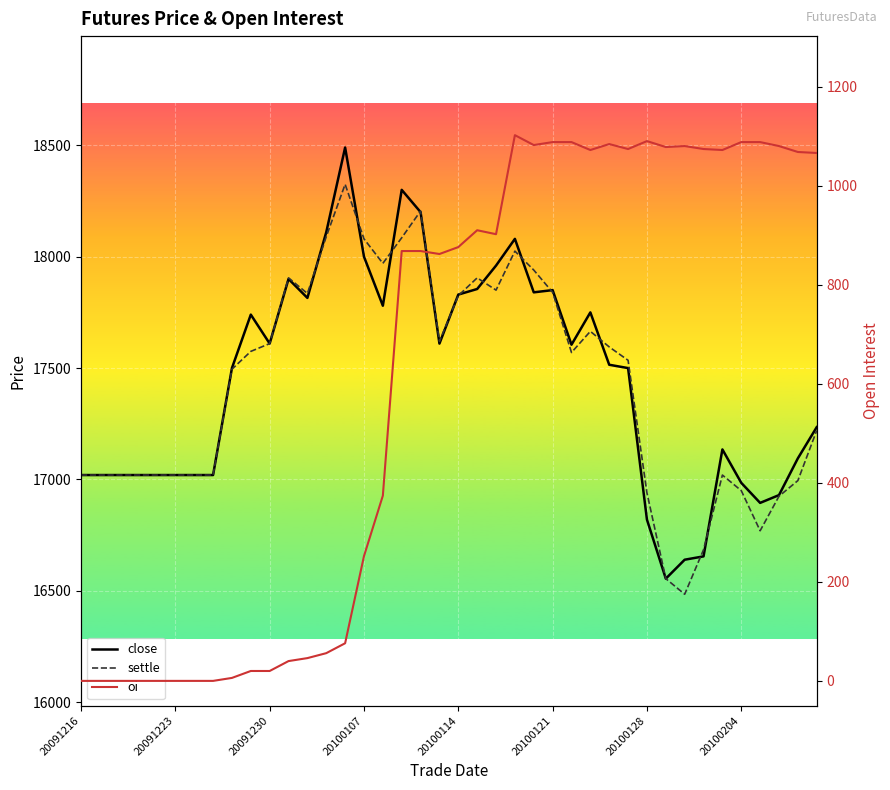

Count the number of categories in the chart.

40